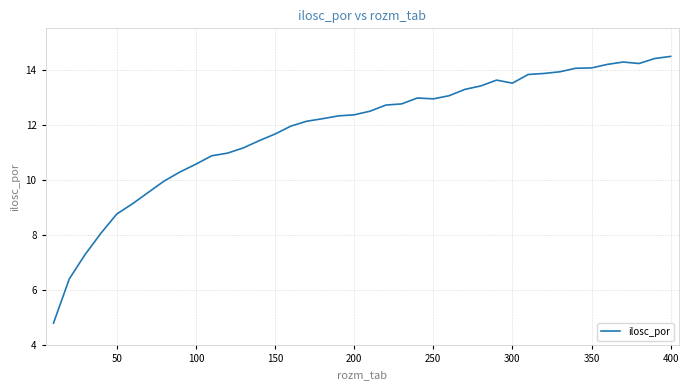

What is the minimum value shown in the chart?

4.8